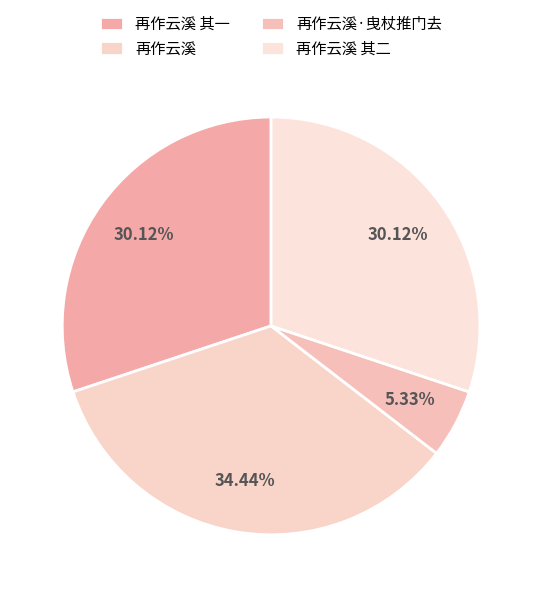

Does 再作云溪 其一 account for over 50% of the chart?

No